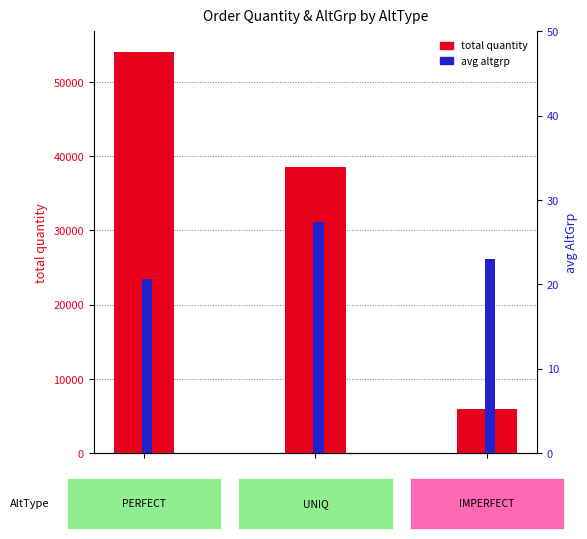

Which series has the widest spread of values?

total quantity